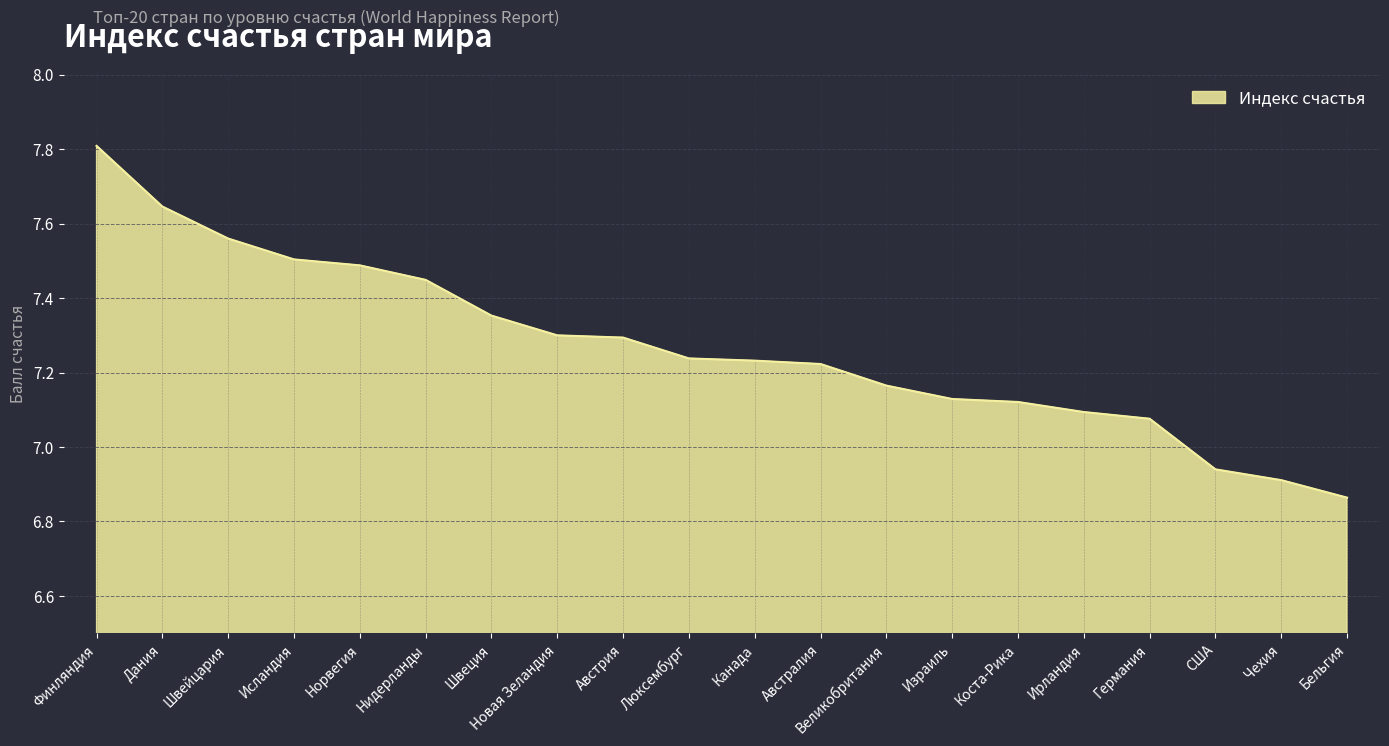

What is the change in value from Норвегия to Великобритания?

-0.3